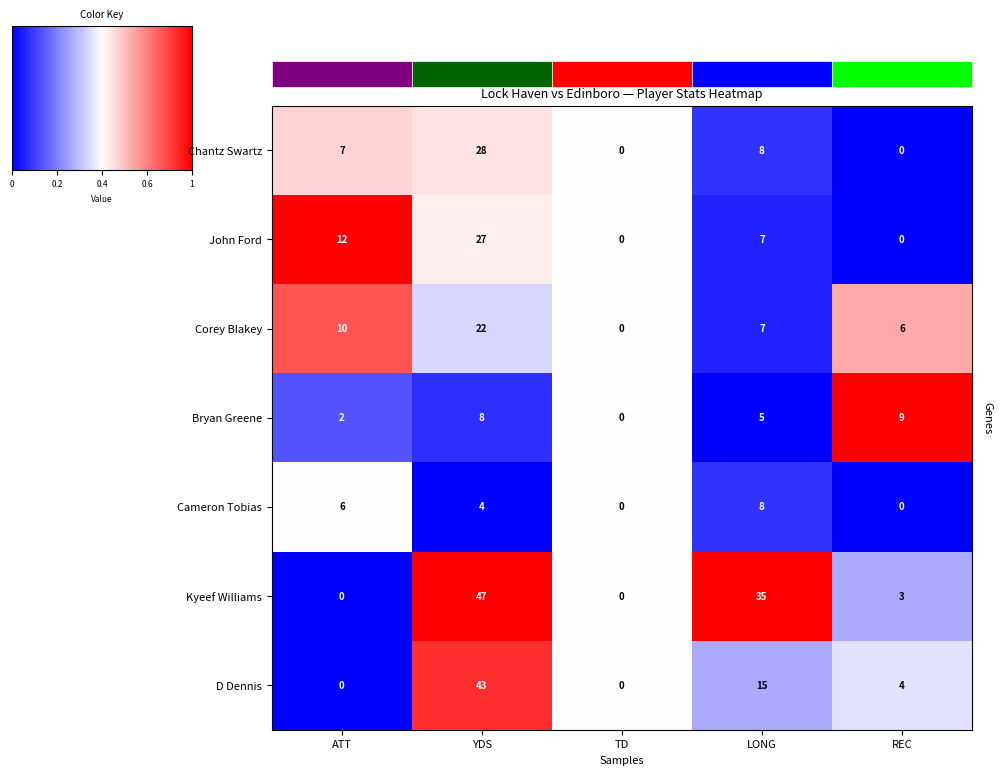

Reading left to right, extract all data points from this chart.

Chantz Swartz: ATT=7.0	YDS=28.0	TD=0.0	LONG=8.0	REC=0.0
John Ford: ATT=12.0	YDS=27.0	TD=0.0	LONG=7.0	REC=0.0
Corey Blakey: ATT=10.0	YDS=22.0	TD=0.0	LONG=7.0	REC=6.0
Bryan Greene: ATT=2.0	YDS=8.0	TD=0.0	LONG=5.0	REC=9.0
Cameron Tobias: ATT=6.0	YDS=4.0	TD=0.0	LONG=8.0	REC=0.0
Kyeef Williams: ATT=0.0	YDS=47.0	TD=0.0	LONG=35.0	REC=3.0
D Dennis: ATT=0.0	YDS=43.0	TD=0.0	LONG=15.0	REC=4.0